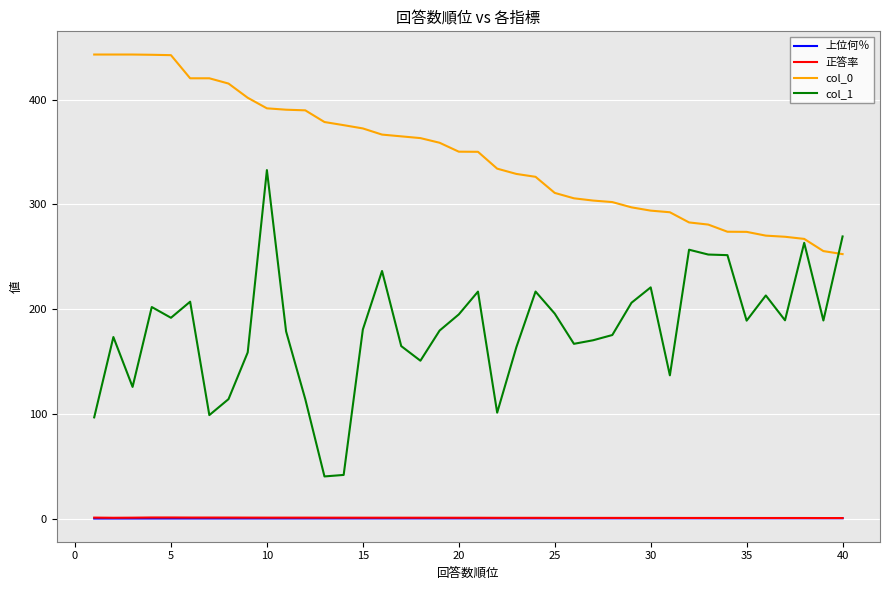

Which series has the widest spread of values?

col_1